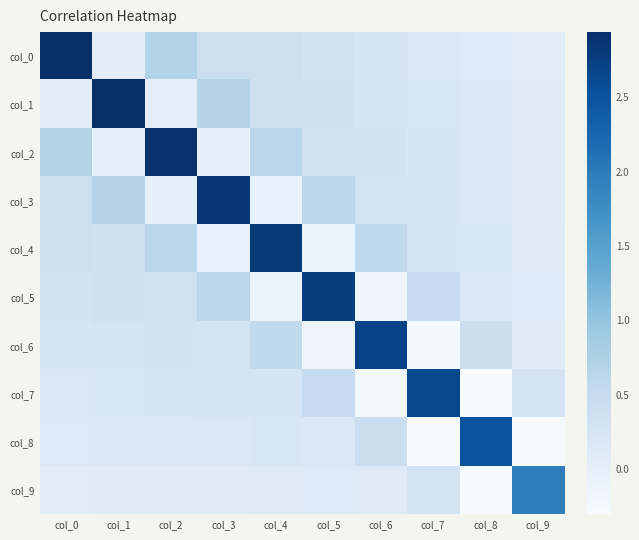

At which category does the chart reach its minimum across all series?

col_8